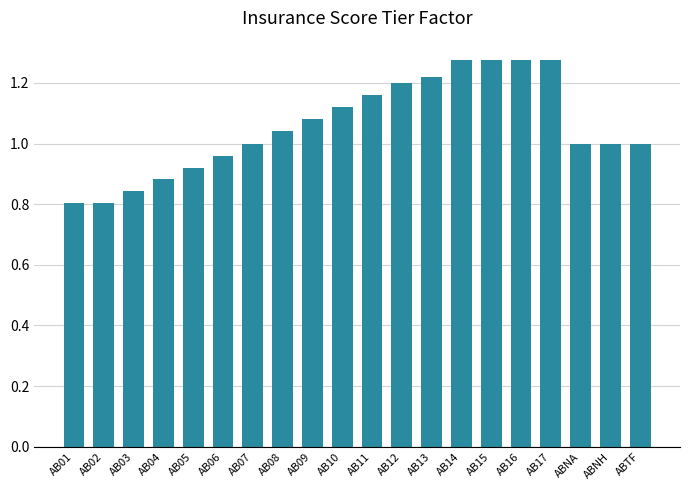

What is the sum of the values at AB02 and AB16?

2.1